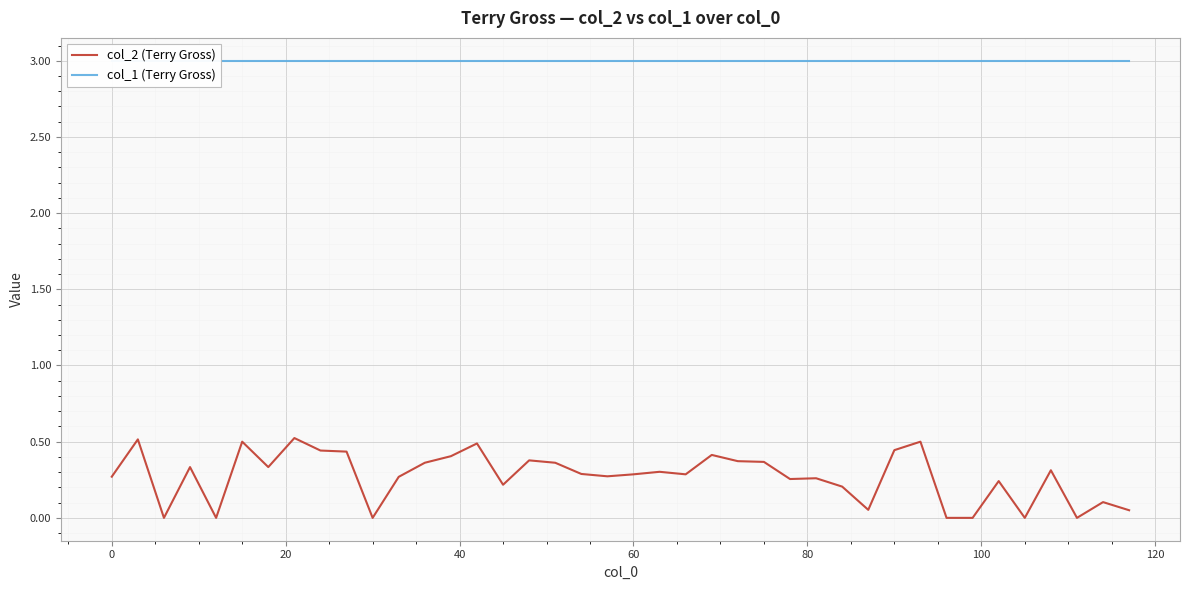

List the series in order of their overall mean, highest first.

col_1 (Terry Gross), col_2 (Terry Gross)